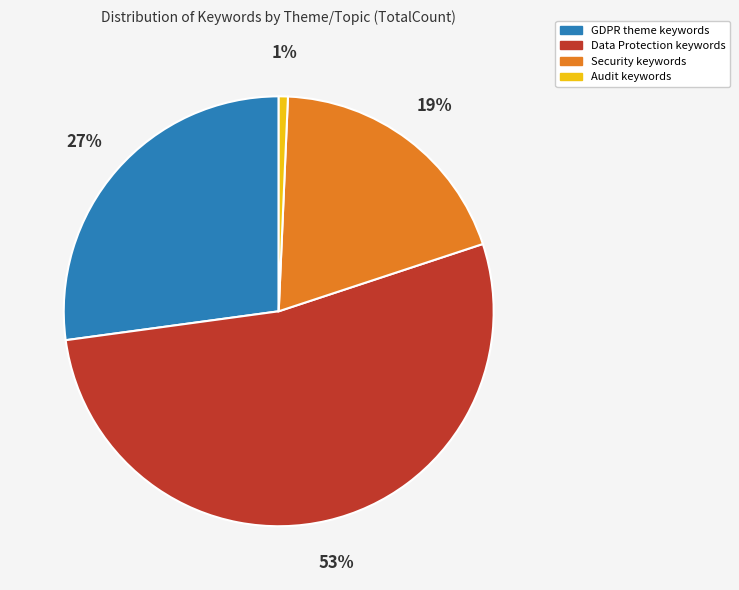

Count the number of slices in the pie.

4